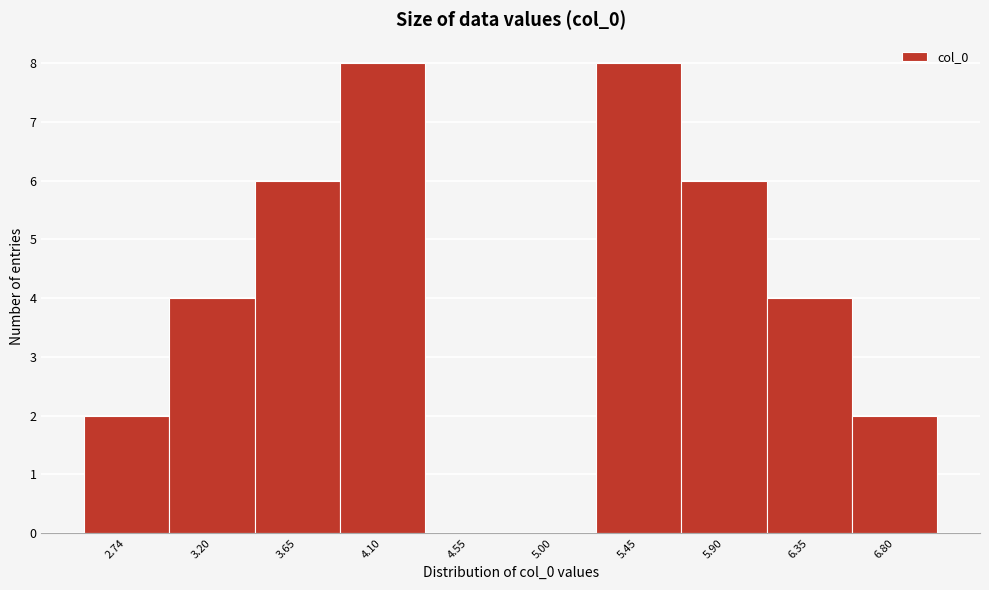

Reading right to left, list all the values displayed in this chart.

6.80=2	6.35=4	5.90=6	5.45=8	5.00=0	4.55=0	4.10=8	3.65=6	3.20=4	2.74=2